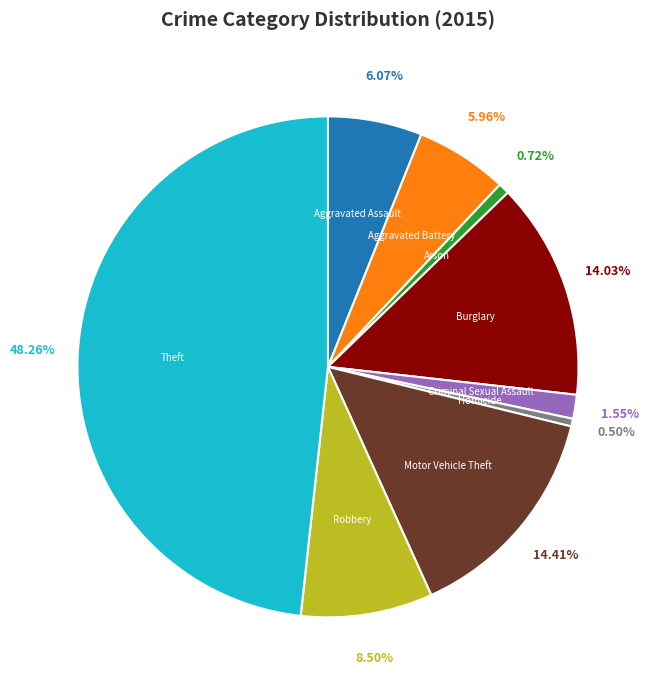

Is there a majority slice in this chart?

No